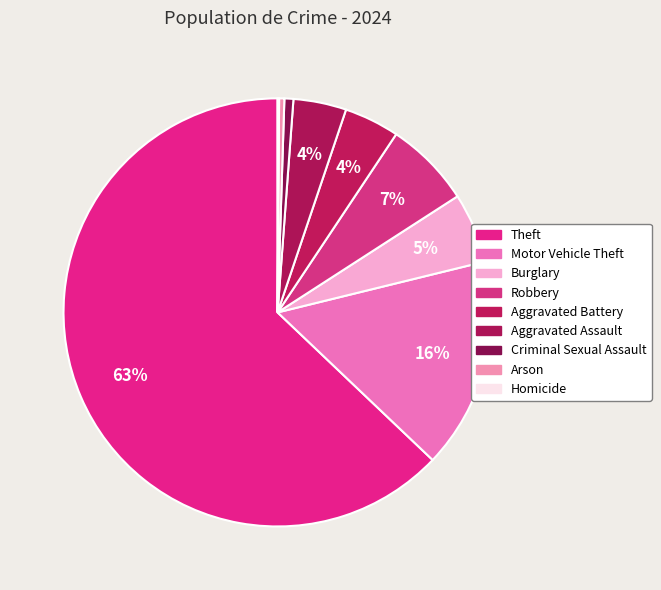

True or false: Aggravated Assault accounts for 1% of the total.

False